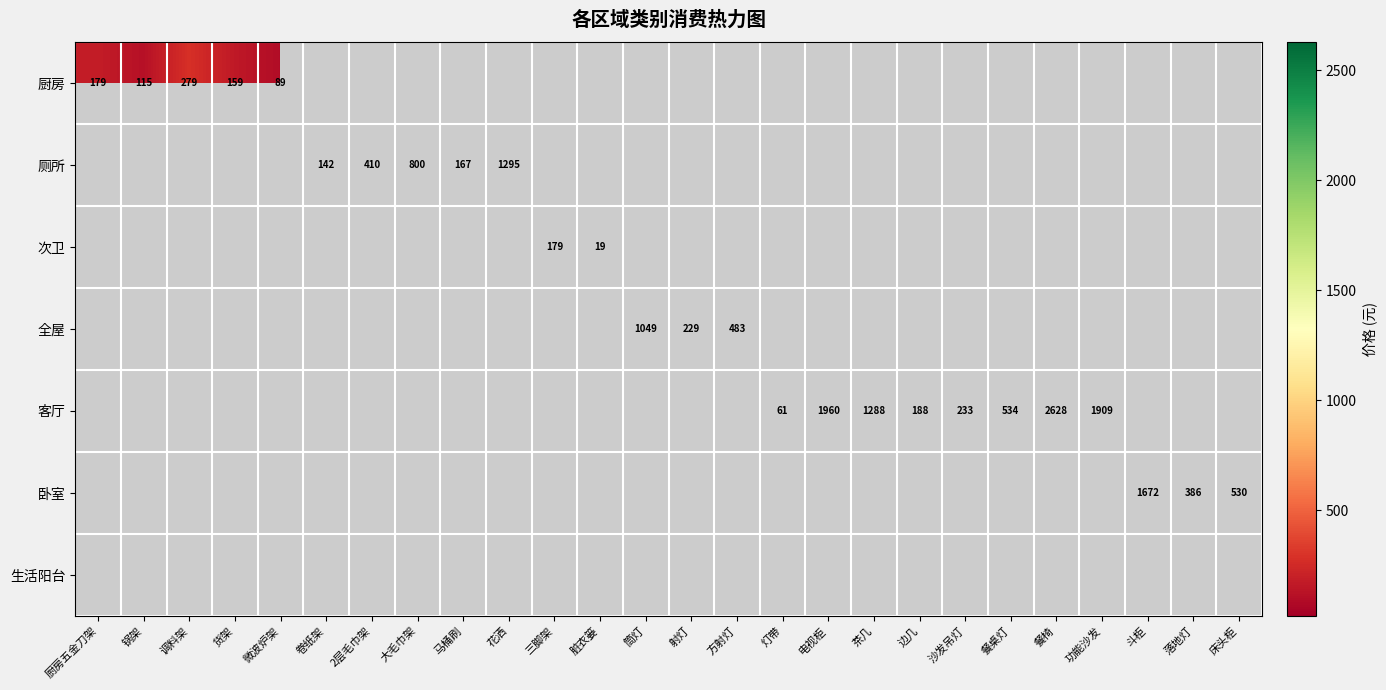

How many data points does each series have?

26